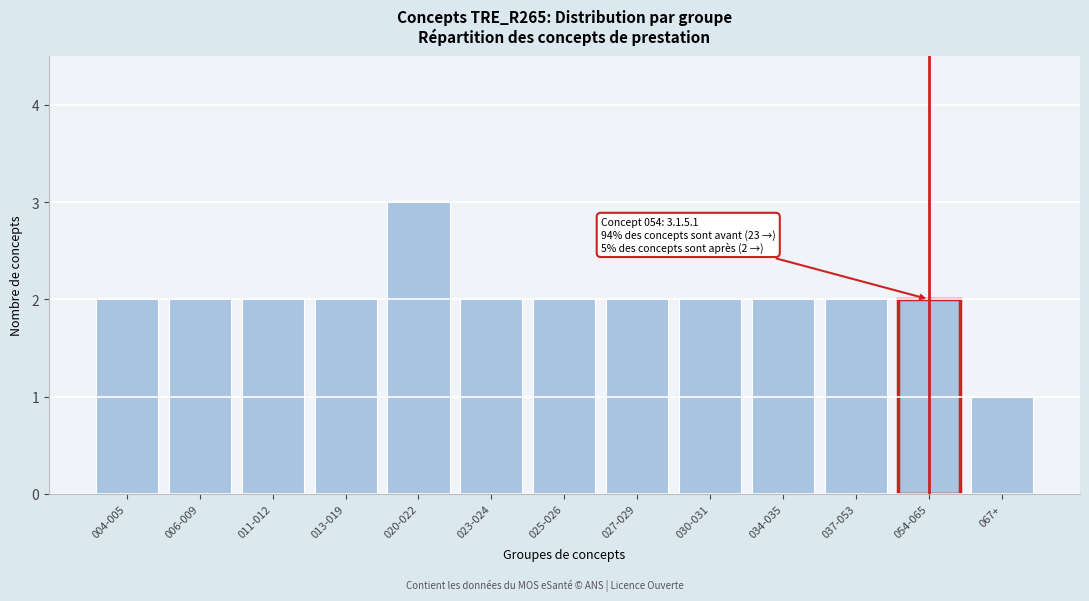

Reading left to right, list all the values displayed in this chart.

2	2	2	2	3	2	2	2	2	2	2	2	1